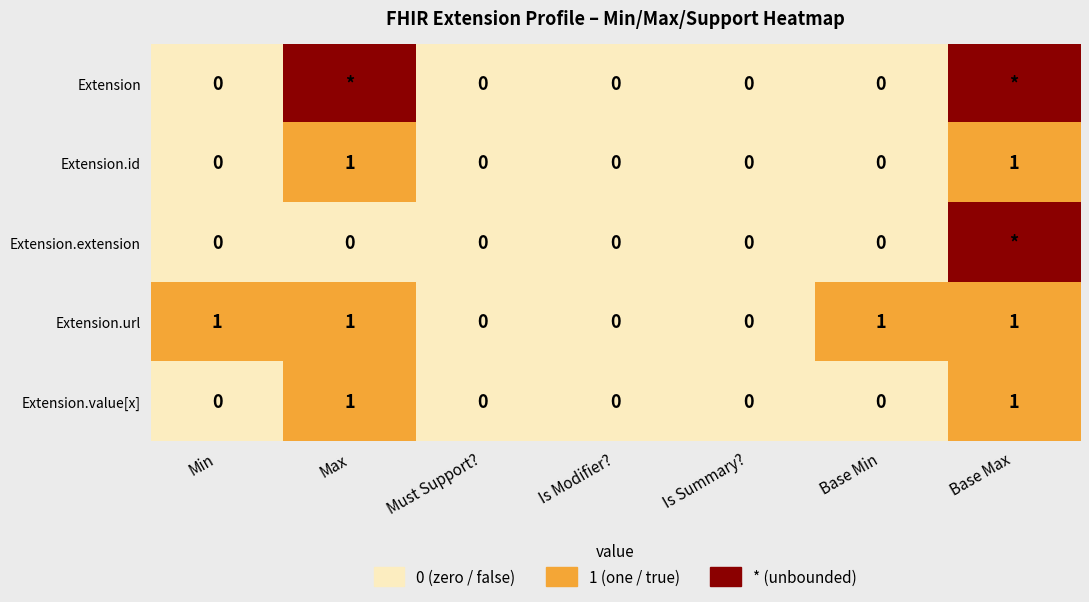

At which category is the sum across all series the highest?

Base Max